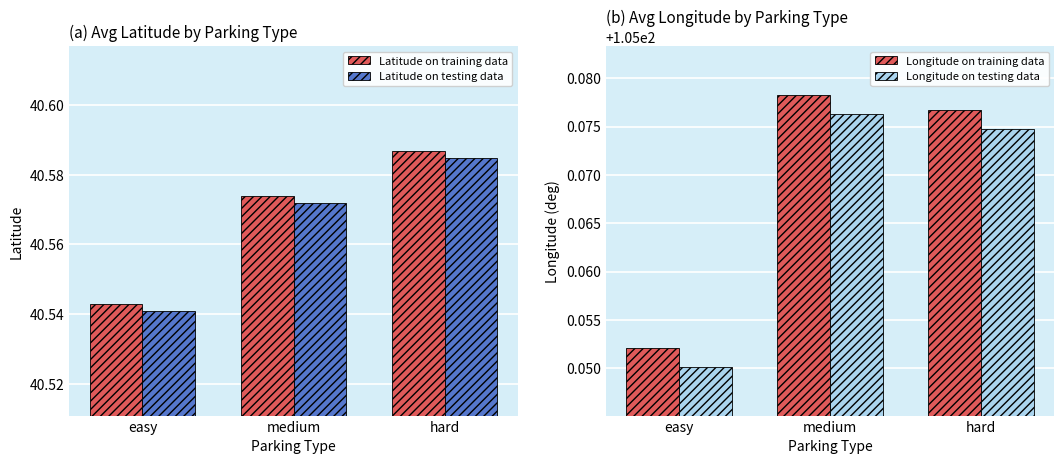

Which series has the largest range (max minus min)?

Latitude on training data